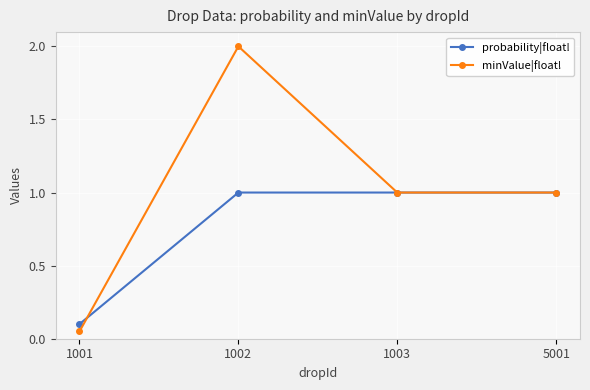

What is the difference between the highest and lowest values at 1002?

1.0